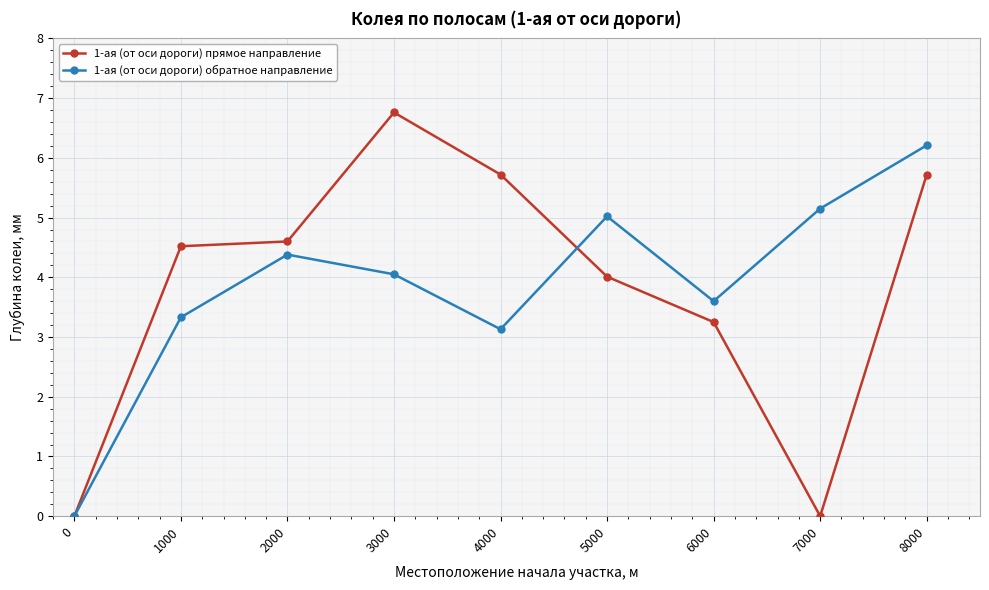

True or false: 1-ая (от оси дороги) прямое направление has a value of 7.6 at 1000.

False